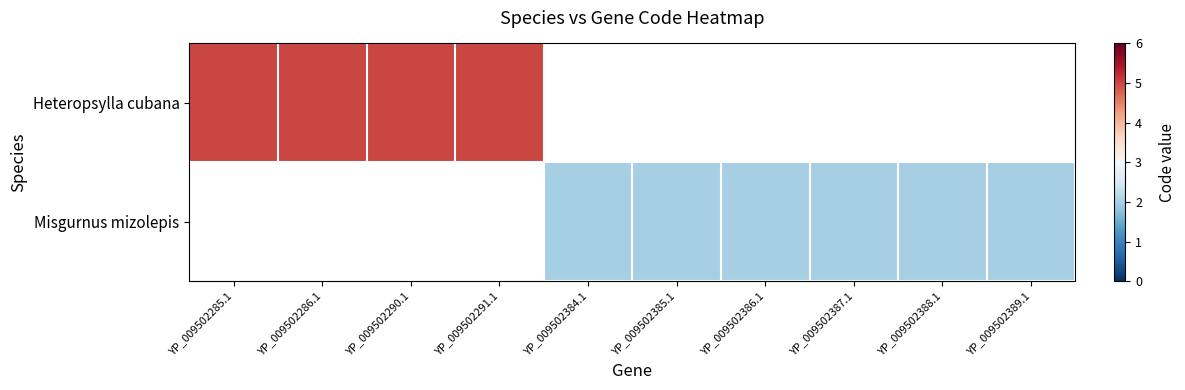

Which series has the largest range (max minus min)?

Heteropsylla cubana